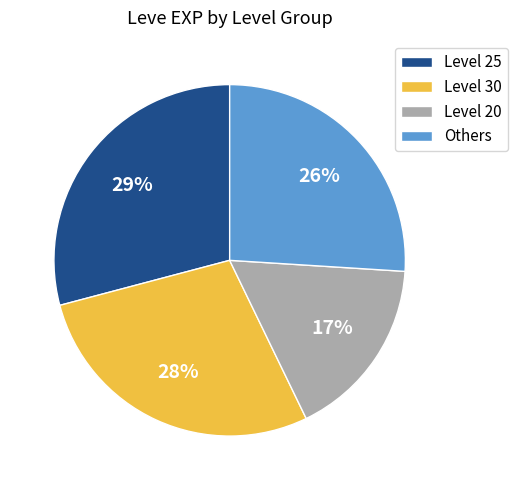

Do Level 25 and Others together represent more than half of the pie?

Yes